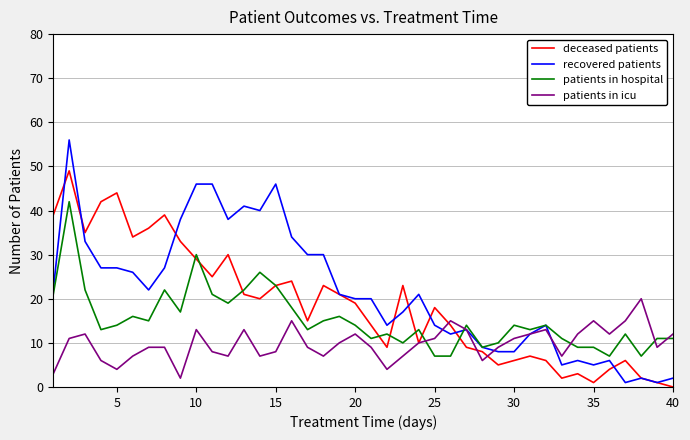

What is the difference between the maximum and second lowest values in the recovered patients series?

55